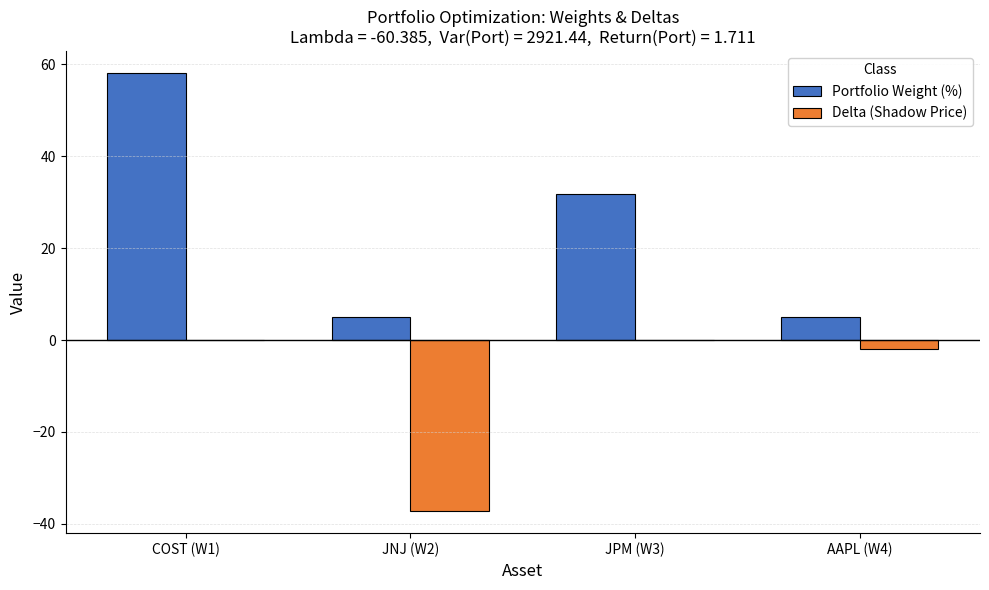

What is the difference between the Portfolio Weight (%) values at JPM (W3) and COST (W1)?

26.3